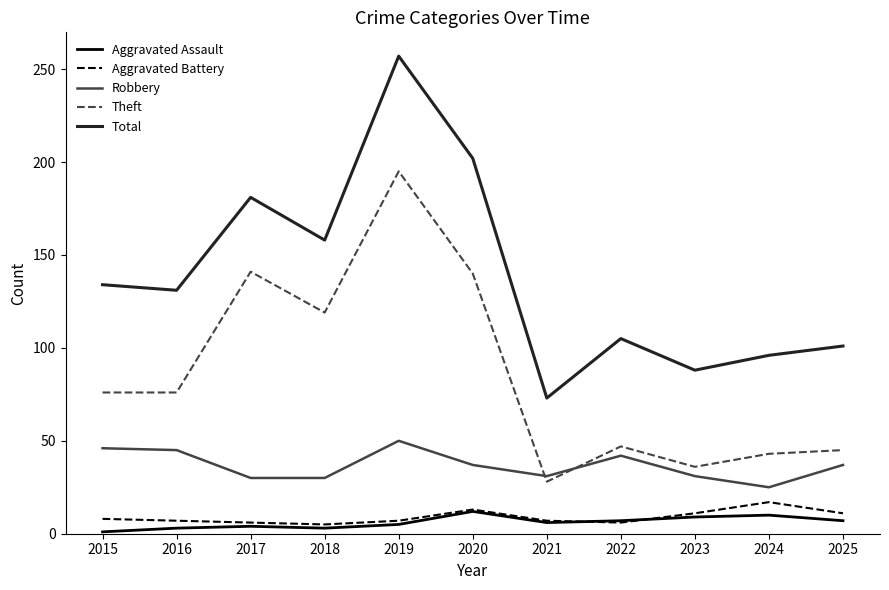

What is the total value across all series at 2022?

207